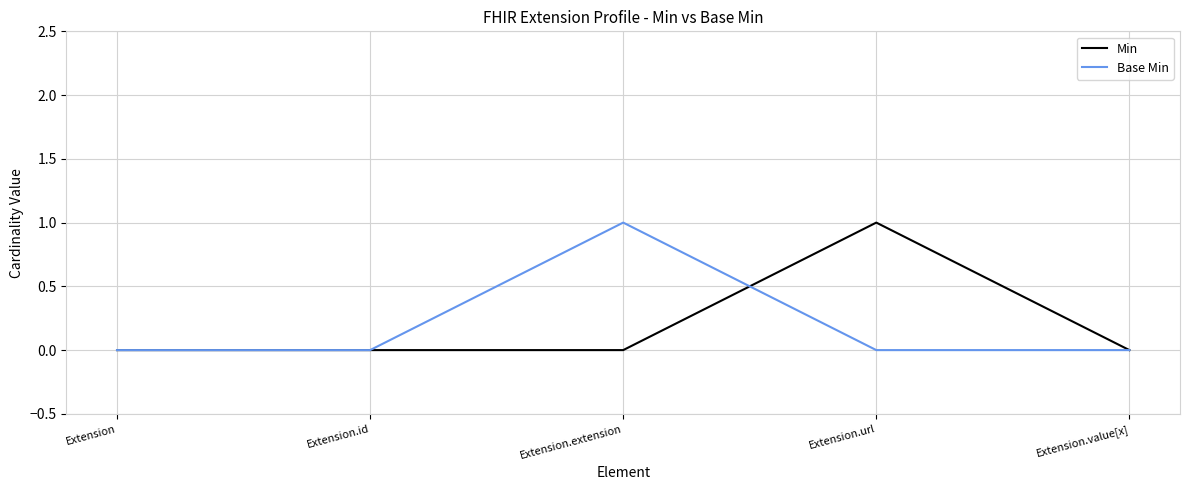

The value of Base Min at Extension.url is 0. True or false?

True